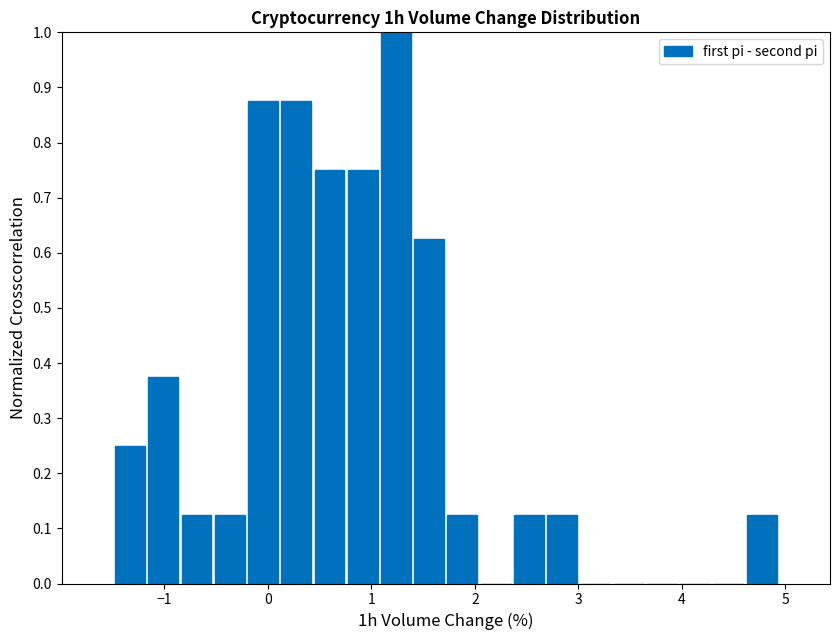

Around what value on the x-axis is the tallest bar? Give the approximate position of its centre, as read against the axis.

1.2